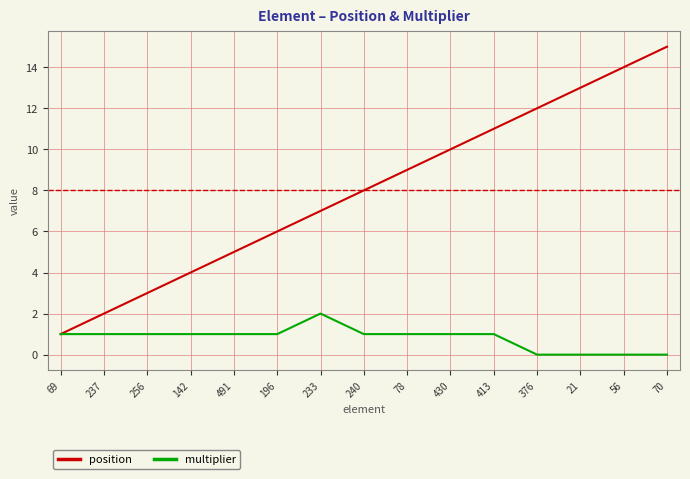

What is the difference between the highest and lowest values at 70?

15